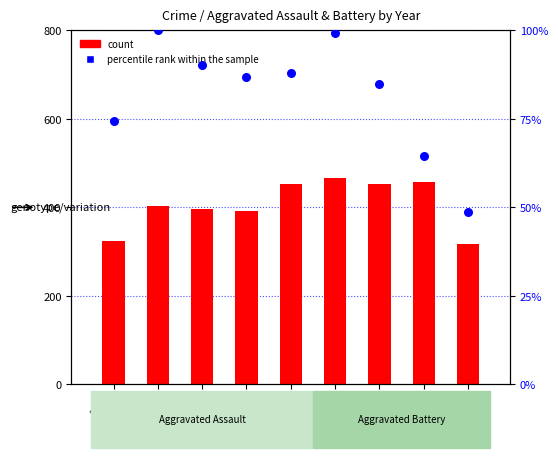

Which series contains the highest Y value?

count